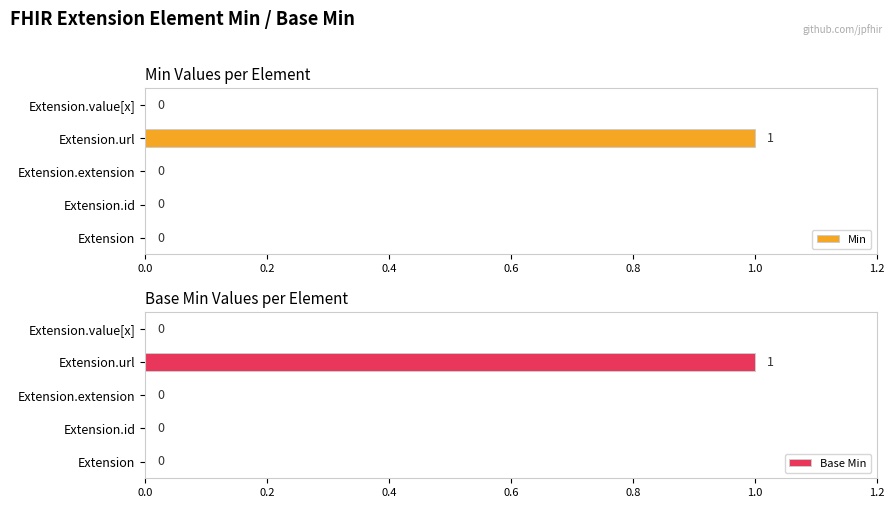

At 0.2, list the series in order from largest to smallest.

Min, Base Min